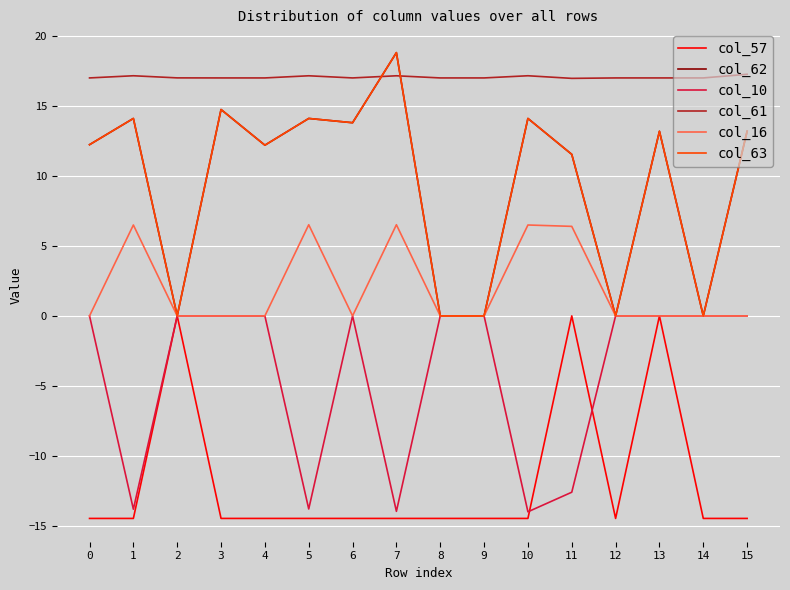

Does the chart have visible grid lines?

Yes